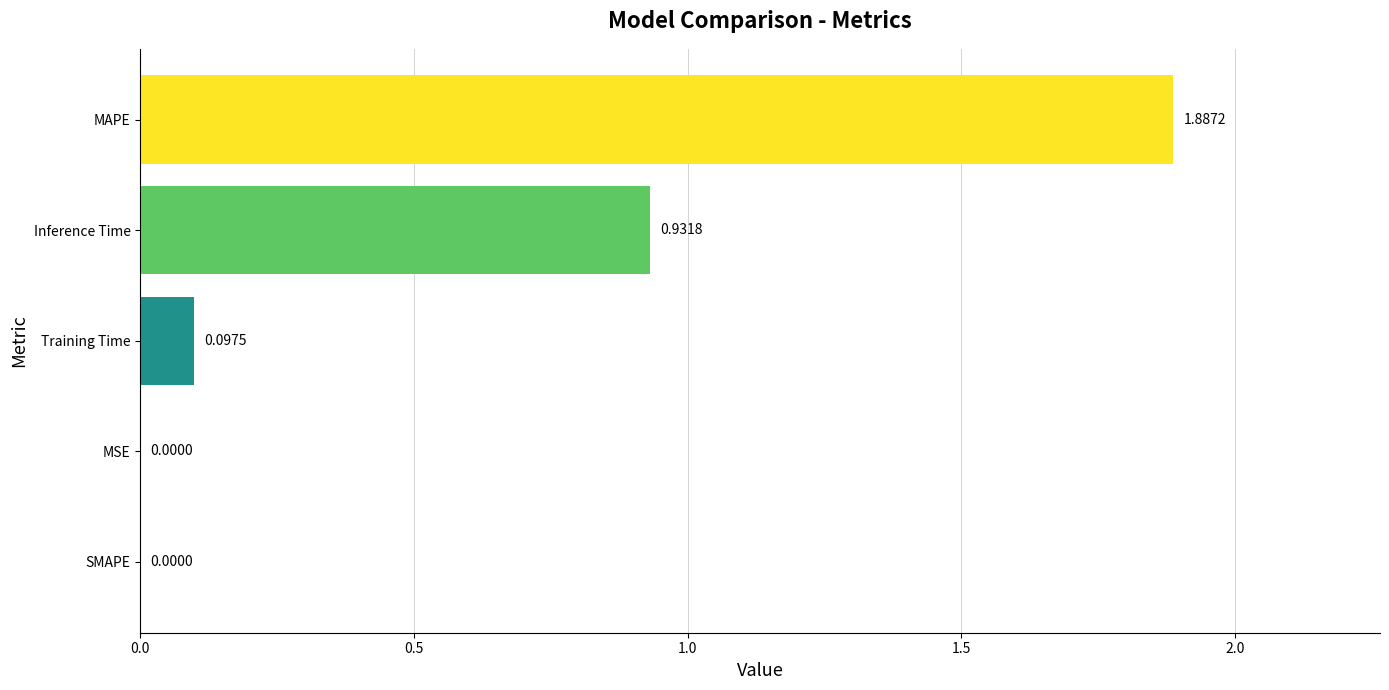

How many positive values are there?

4